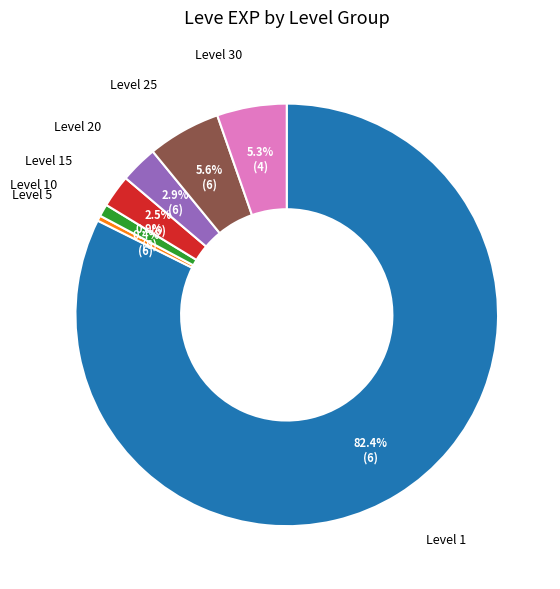

Is the sum of Level 15 and Level 25 greater than half?

No